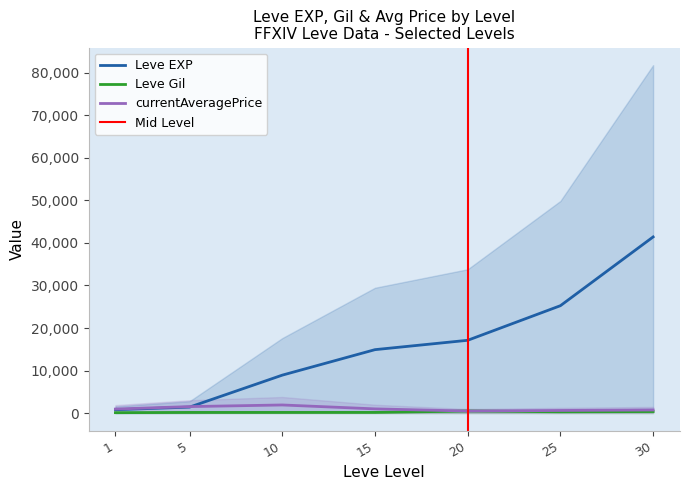

At which label is Leve EXP closest to 21105?

20